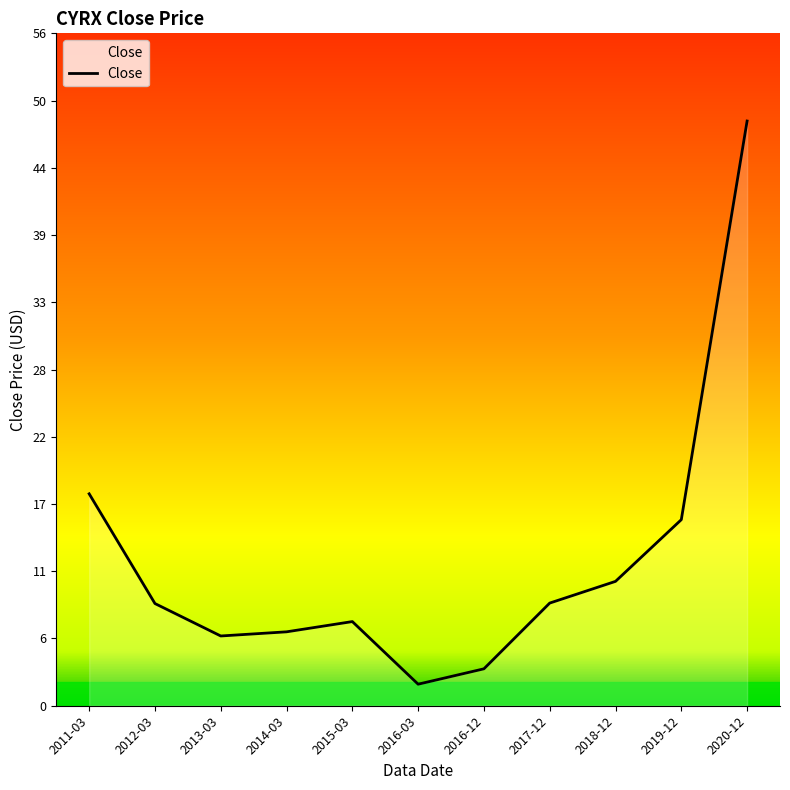

How many lines are shown in the chart?

1